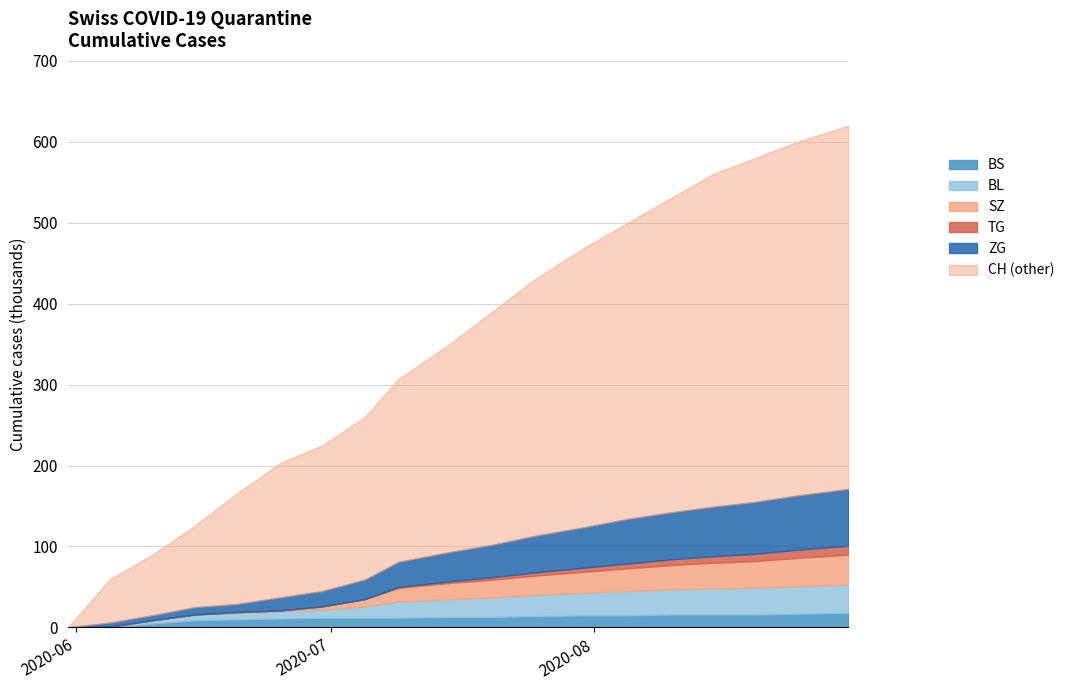

At how many categories does at least one series exceed 217?

13